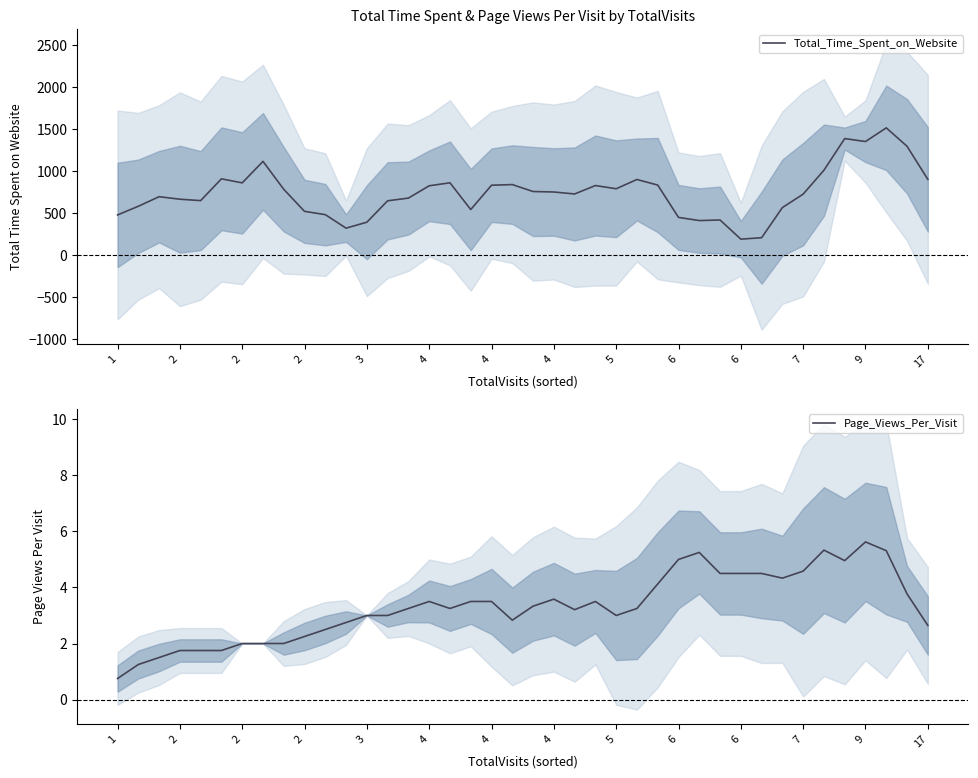

What is the approximate value of Total_Time_Spent_on_Website at 6?

189.5